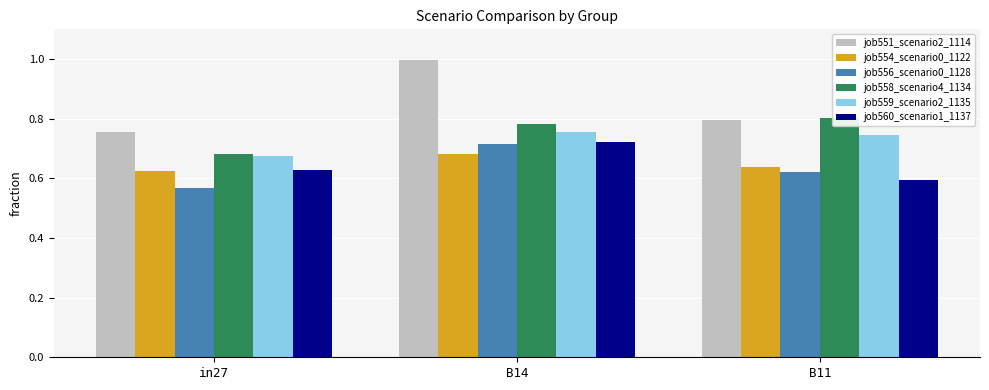

Reading right to left, transcribe all the data shown in this chart.

job551_scenario2_1114: B11=0.8	B14=1.0	in27=0.8
job554_scenario0_1122: B11=0.6	B14=0.7	in27=0.6
job556_scenario0_1128: B11=0.6	B14=0.7	in27=0.6
job558_scenario4_1134: B11=0.8	B14=0.8	in27=0.7
job559_scenario2_1135: B11=0.7	B14=0.8	in27=0.7
job560_scenario1_1137: B11=0.6	B14=0.7	in27=0.6